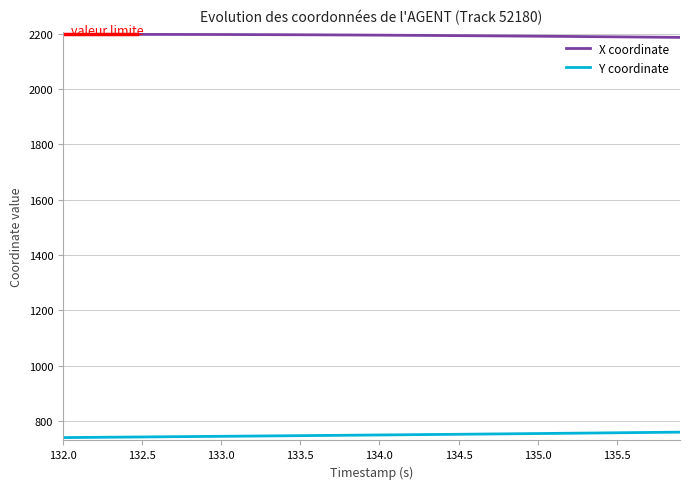

What is the average value of the Y coordinate series?

749.8